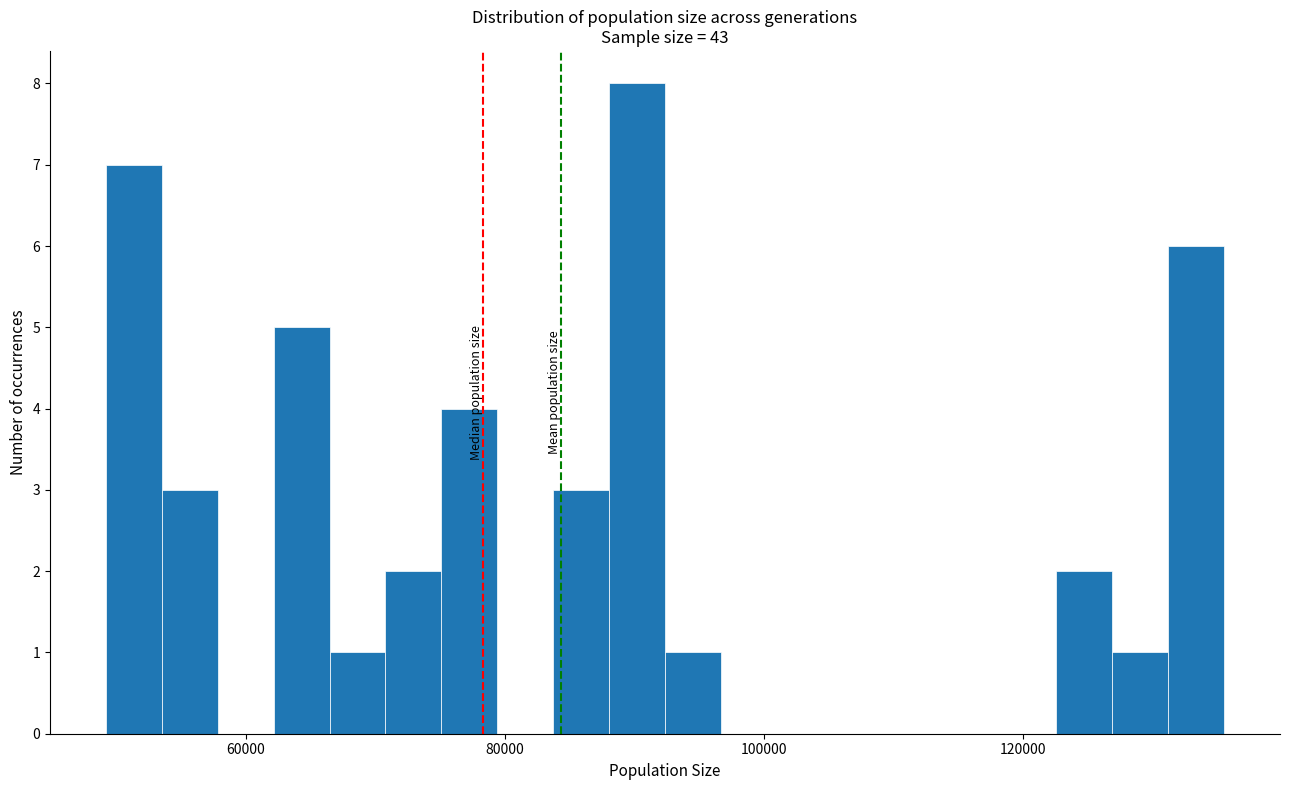

Read against the x-axis, roughly where is the centre of the tallest bar?

90000